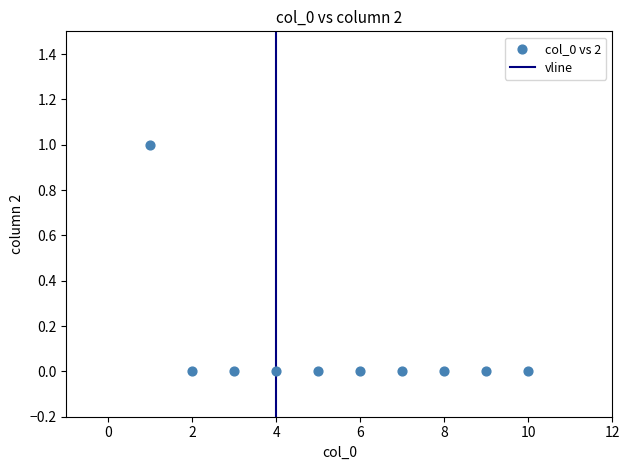

What is the average X value?

6